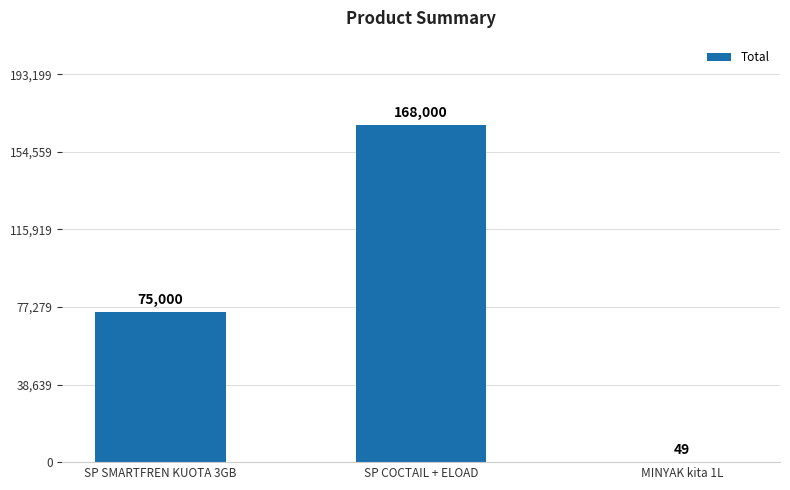

What is the maximum value shown in the chart?

168000